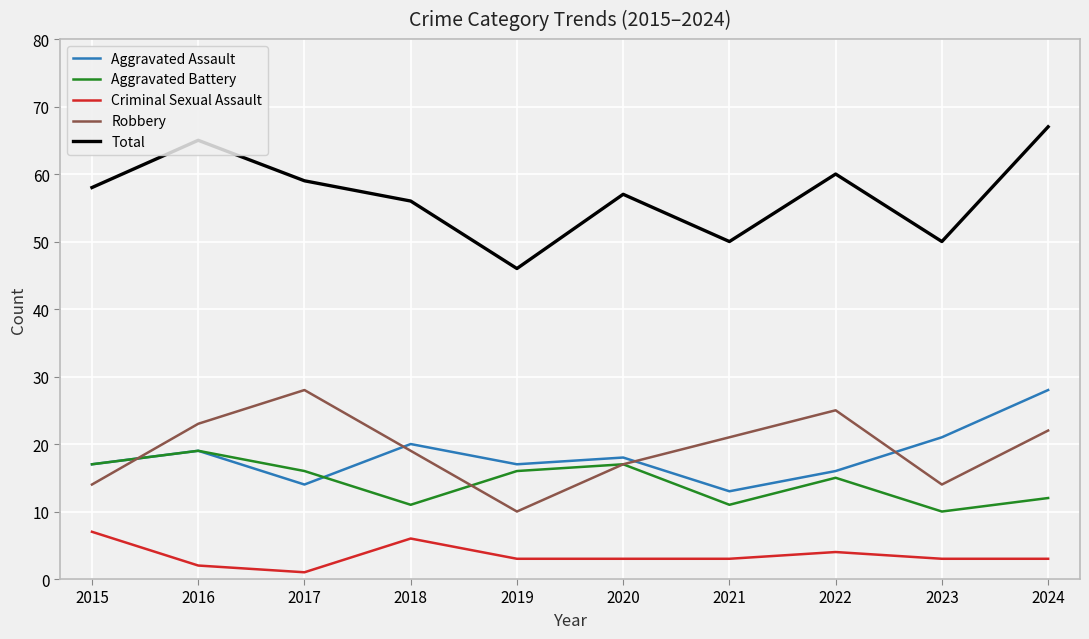

Is the value of Criminal Sexual Assault at 2020 greater than the value of Aggravated Assault at 2016?

No